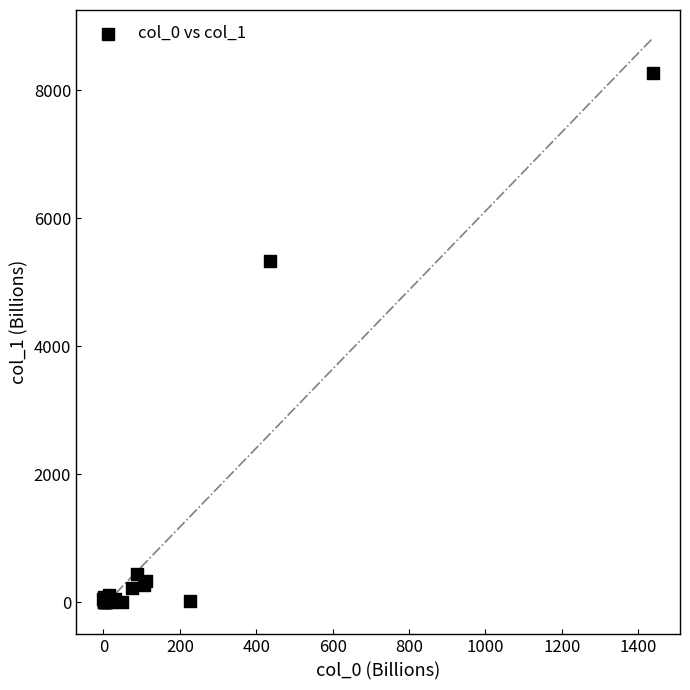

What Y value in the scatter plot is closest to 4131?

5336.1